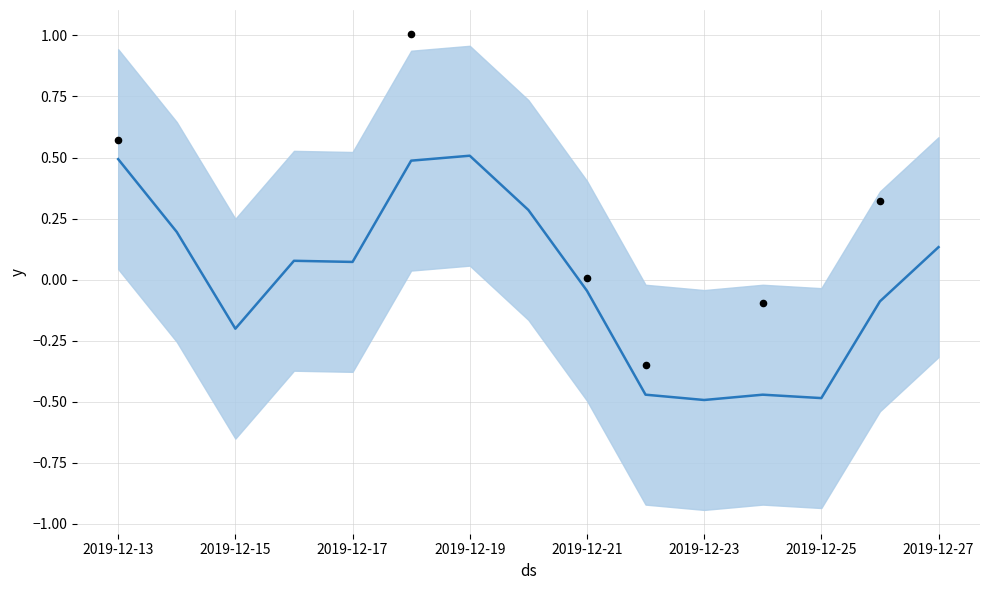

What is the change in value from 2019-12-16 to 2019-12-21?

-0.1